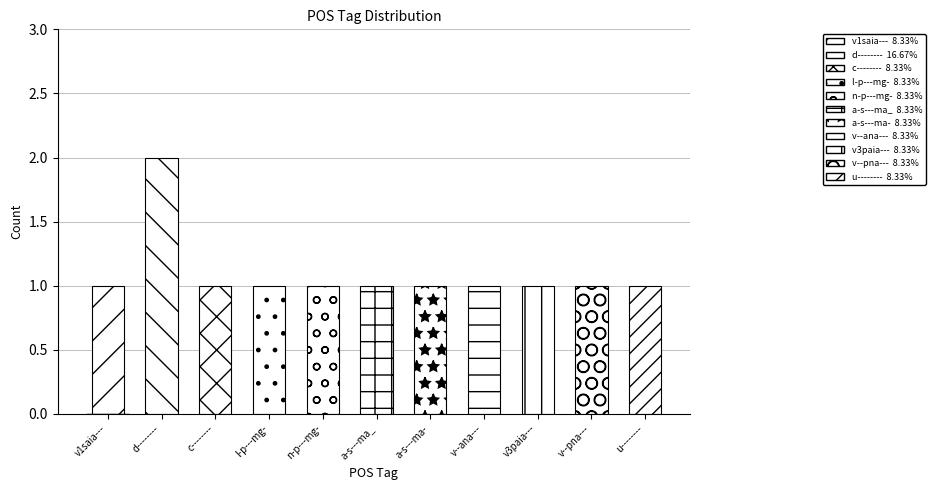

What is the maximum value shown in the chart?

2